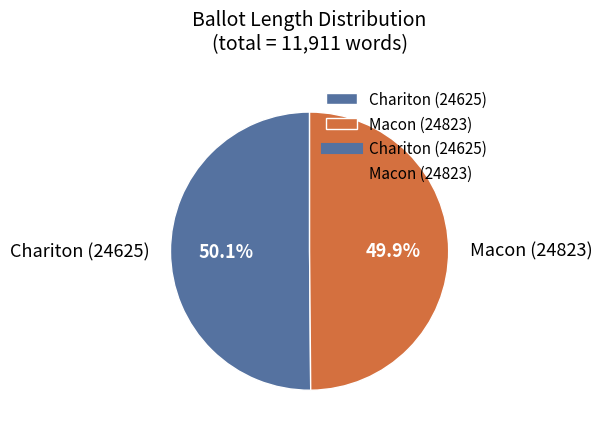

Is there a majority slice in this chart?

Yes